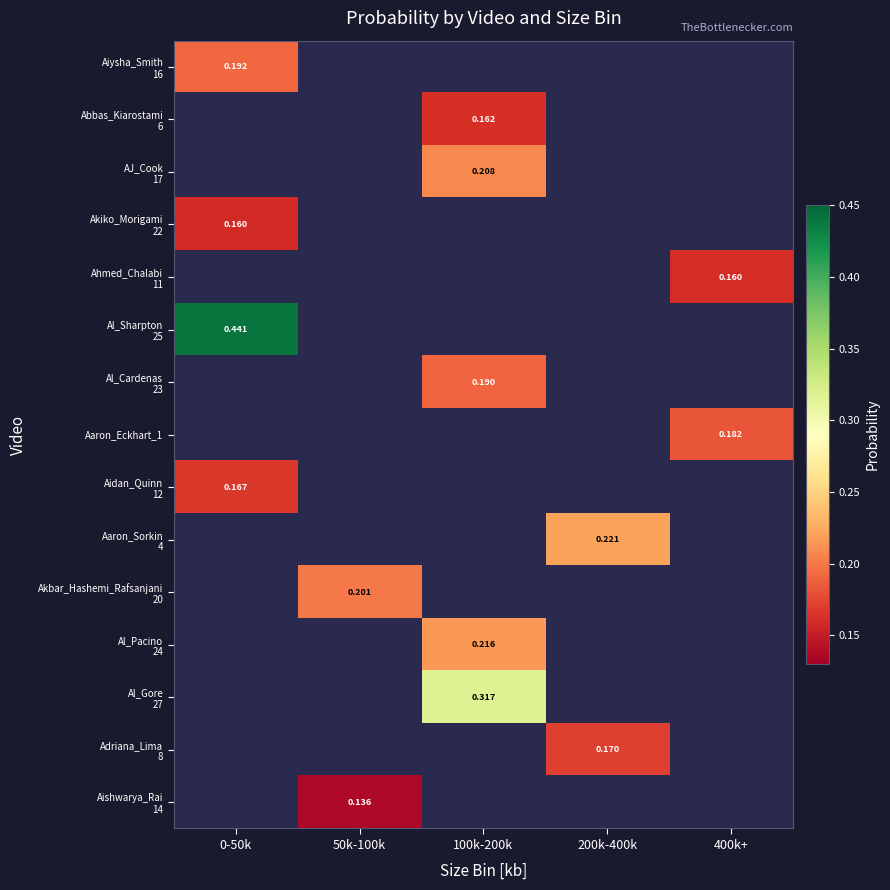

At how many categories does at least one series exceed 0?

5